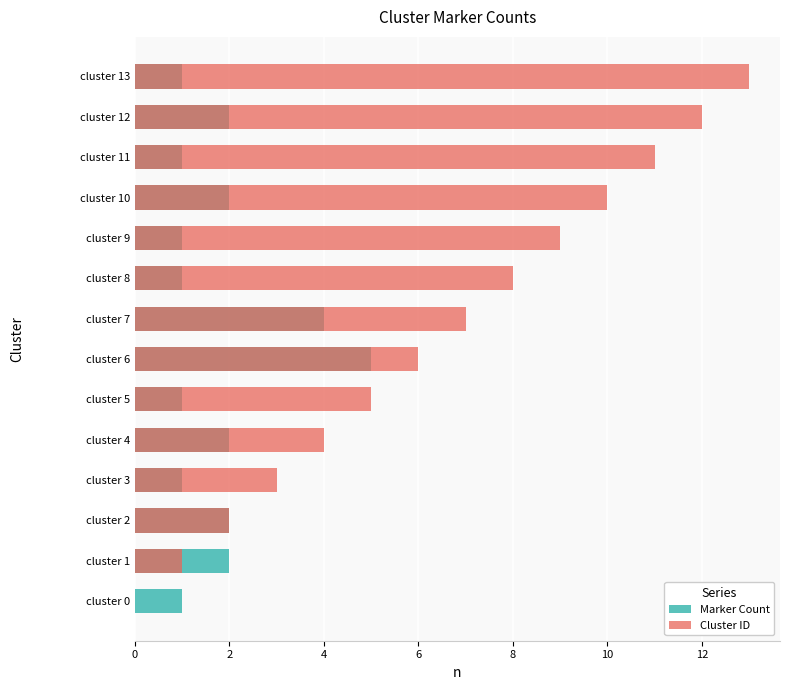

How many groups of bars are there?

14